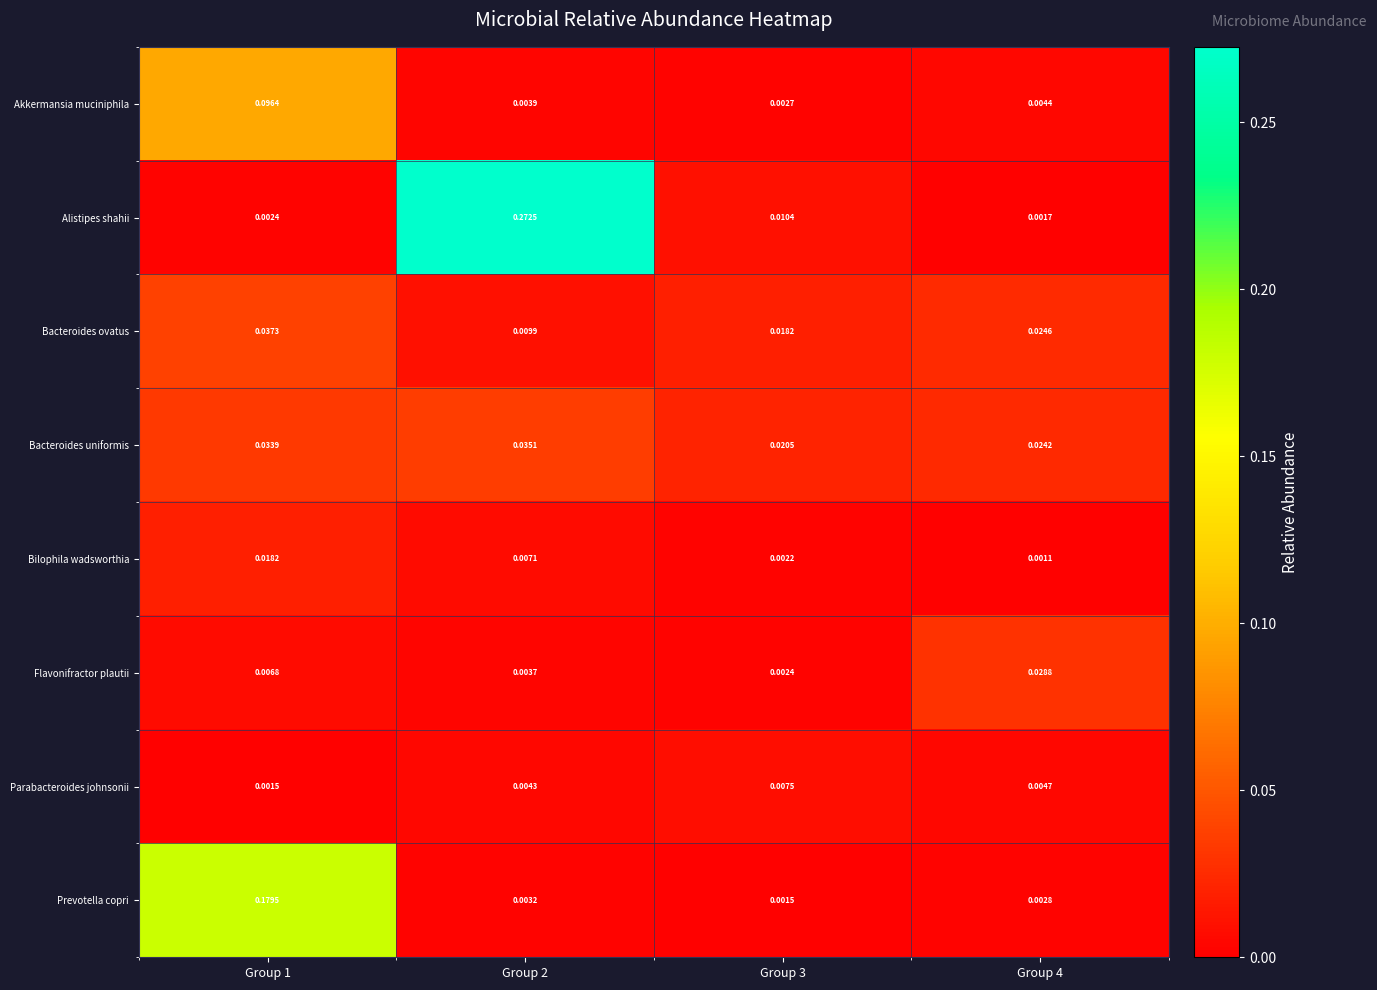

Which series has the widest spread of values?

Alistipes shahii